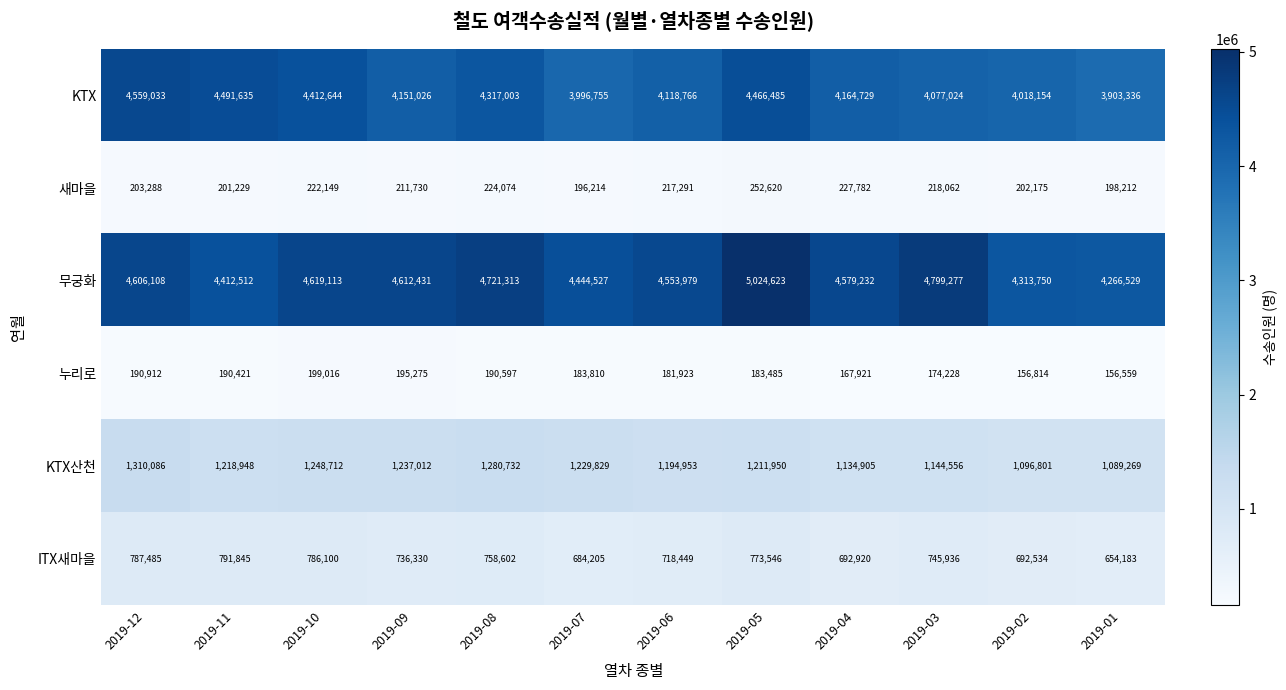

At which label does ITX새마을 reach its peak?

2019-11